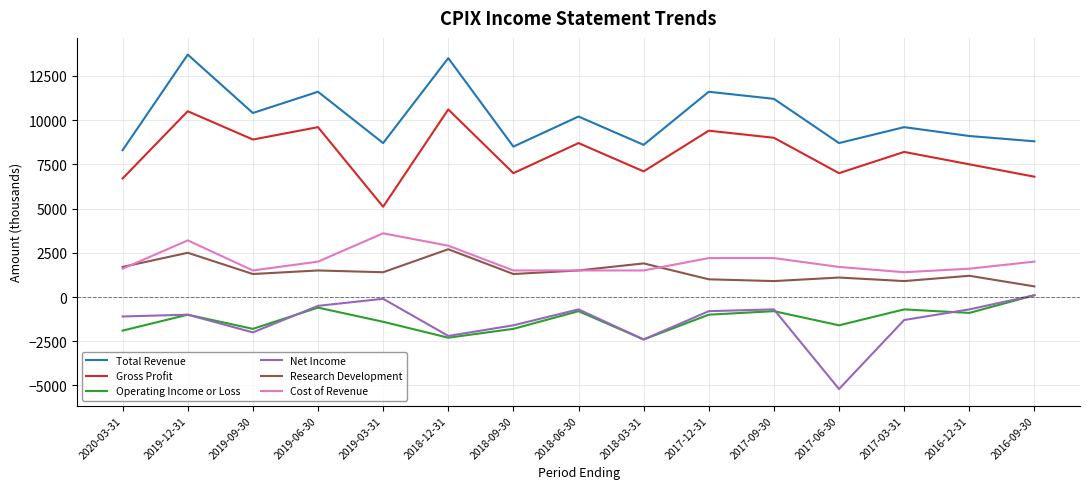

Which category has the highest value across all series?

2019-12-31